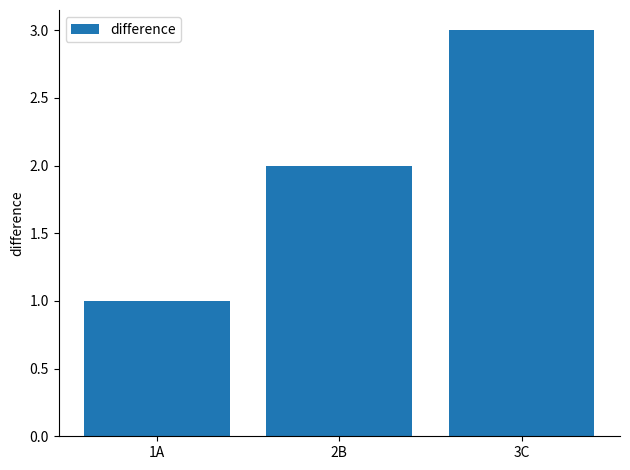

Reading left to right, list all the values displayed in this chart.

1A=1	2B=2	3C=3